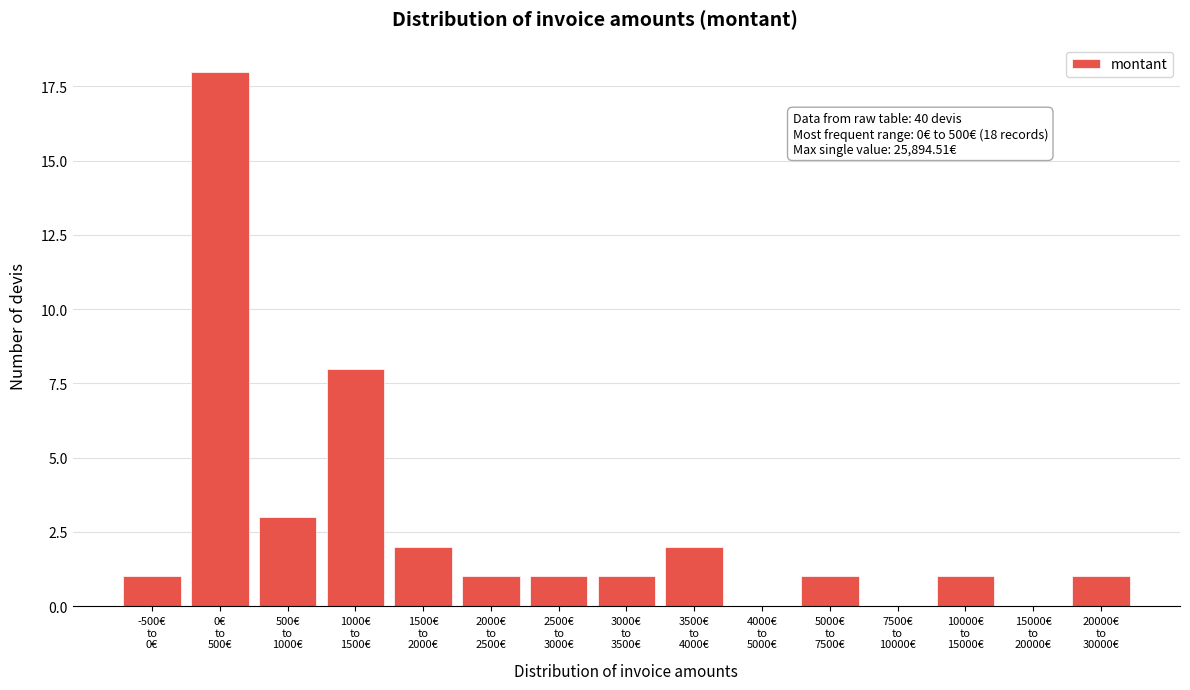

What is the maximum value shown in the chart?

18